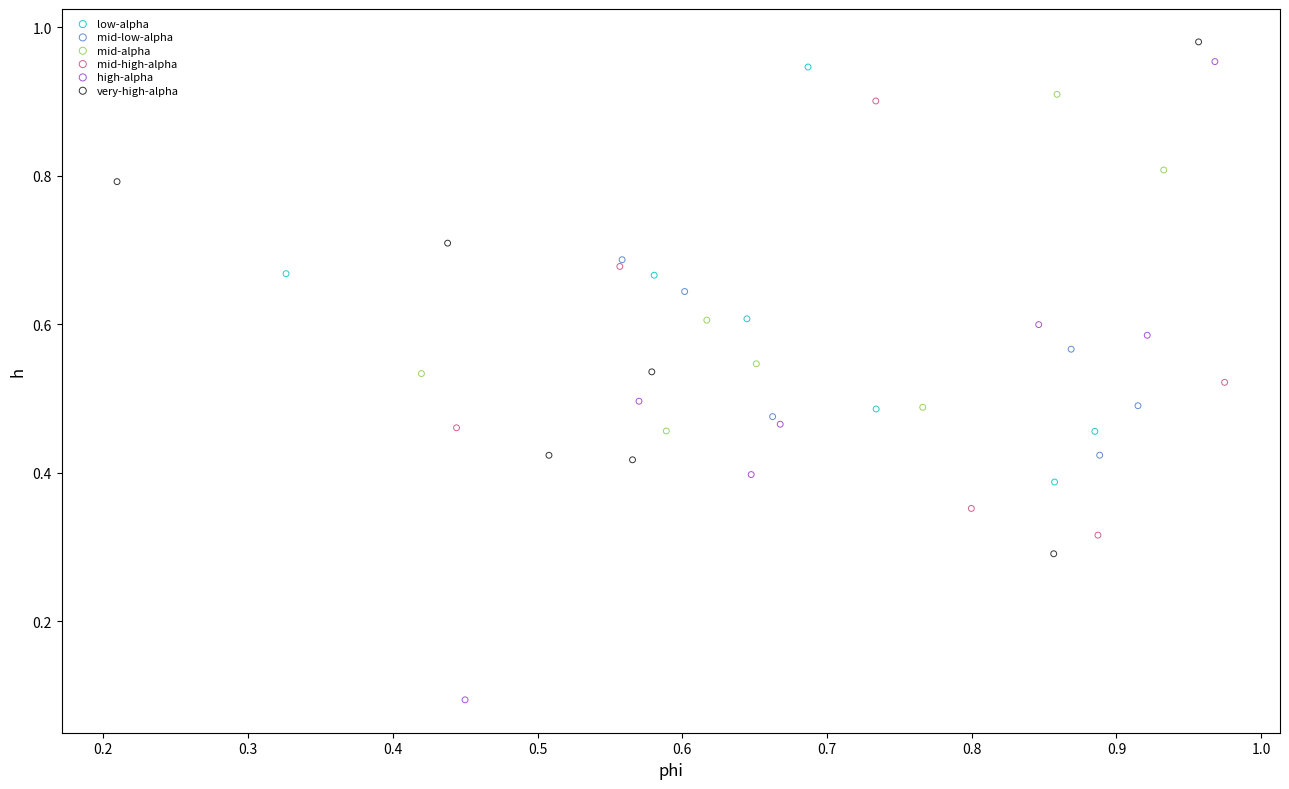

Which series has the largest Y range (max minus min)?

high-alpha